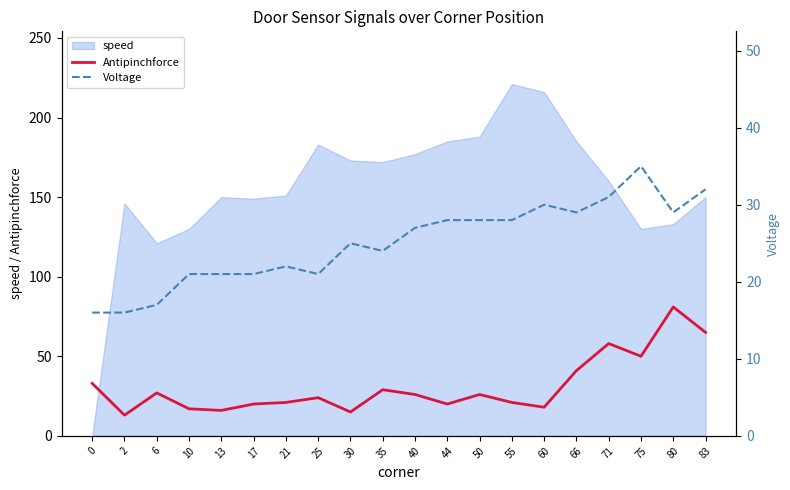

What is the minimum value for Antipinchforce?

13